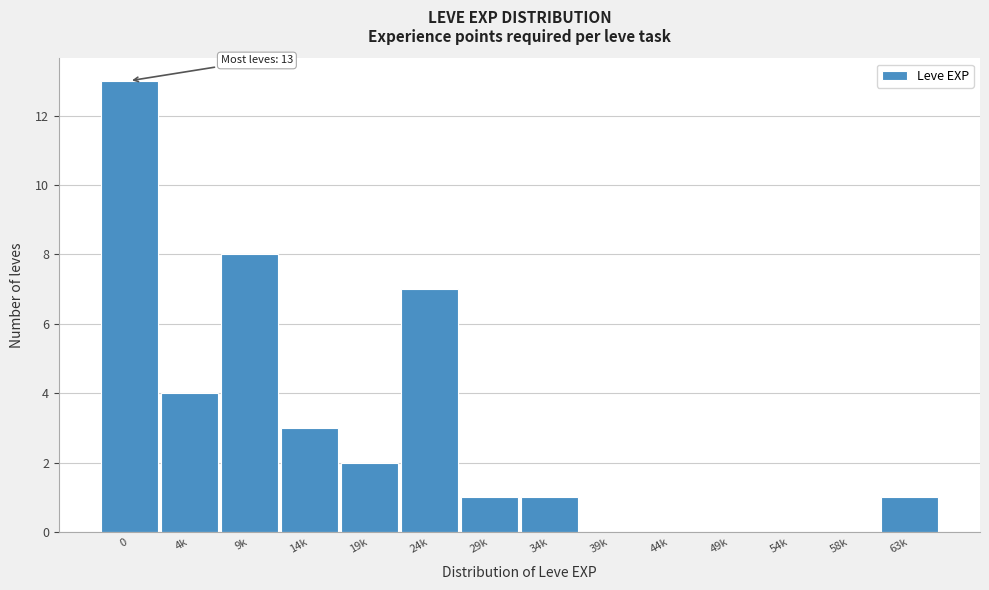

Reading left to right, extract all data points from this chart.

0=13	4k=4	9k=8	14k=3	19k=2	24k=7	29k=1	34k=1	39k=0	44k=0	49k=0	54k=0	58k=0	63k=1